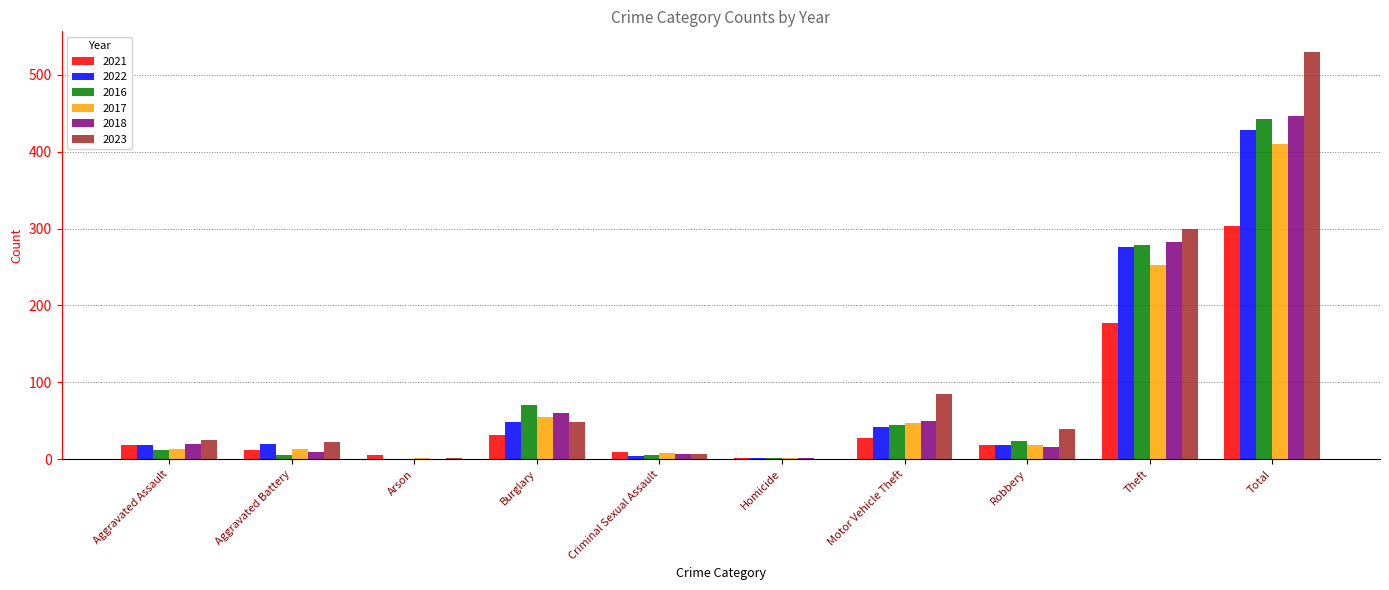

What is the average value of the 2016 series?

88